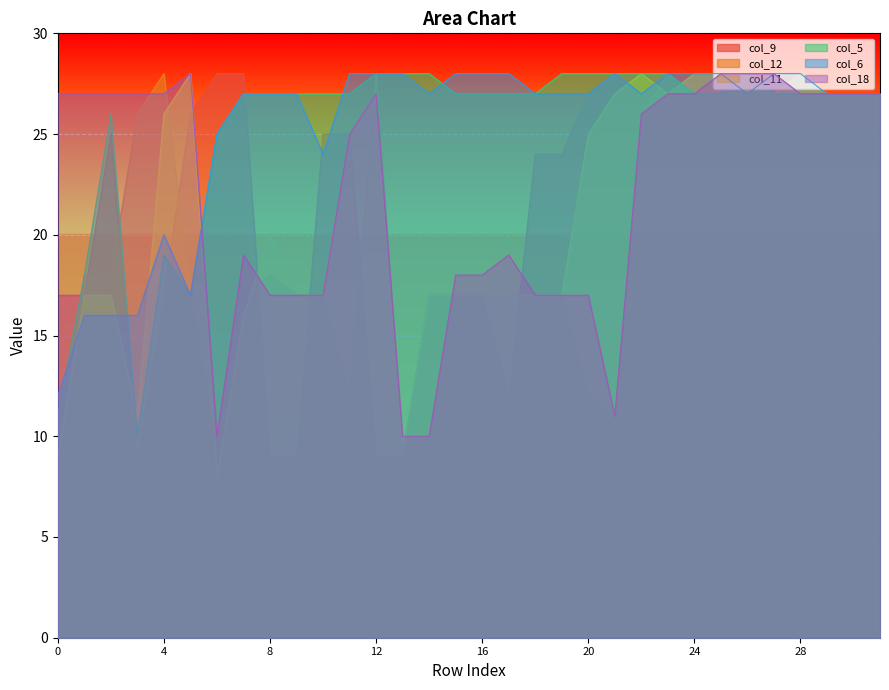

What is the difference between the maximum and minimum values in the col_6 series?

16